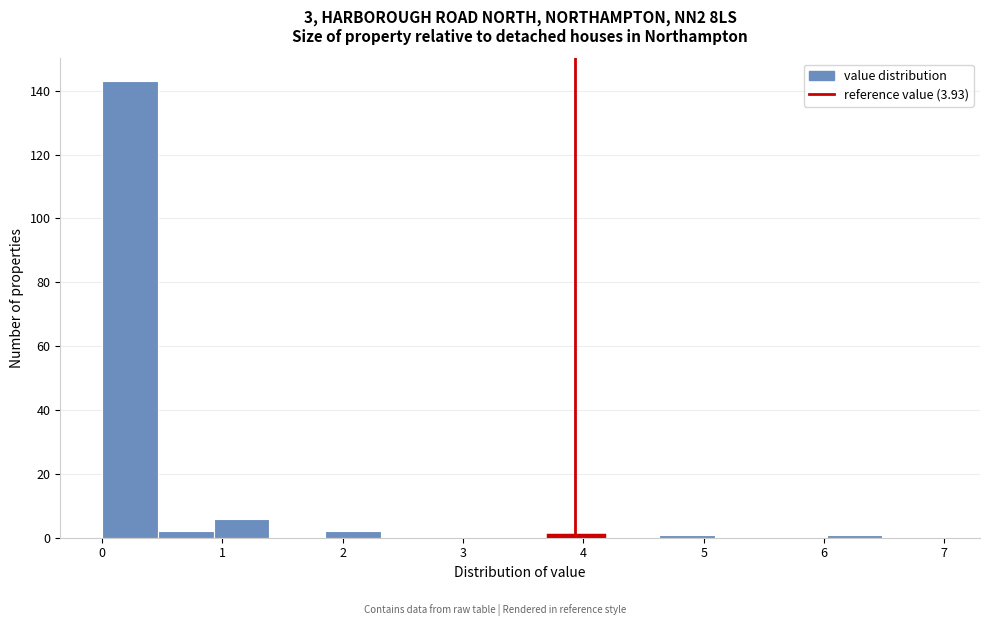

Over which range of the x-axis is the bar tallest?

0.0 to 0.5